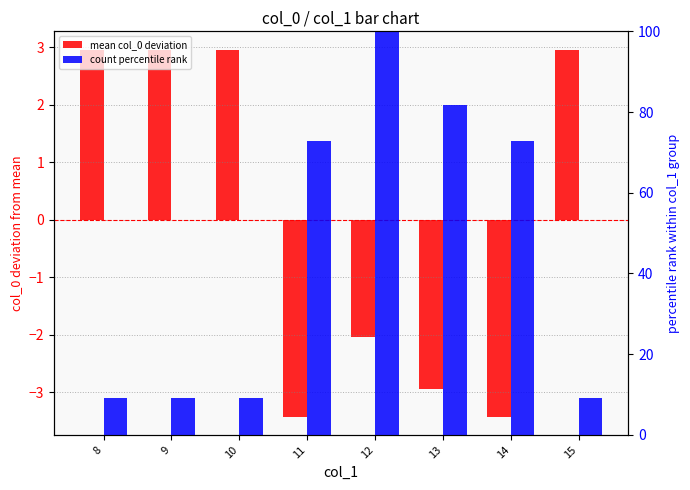

At 15, list the series in order from largest to smallest.

count percentile rank, mean col_0 deviation